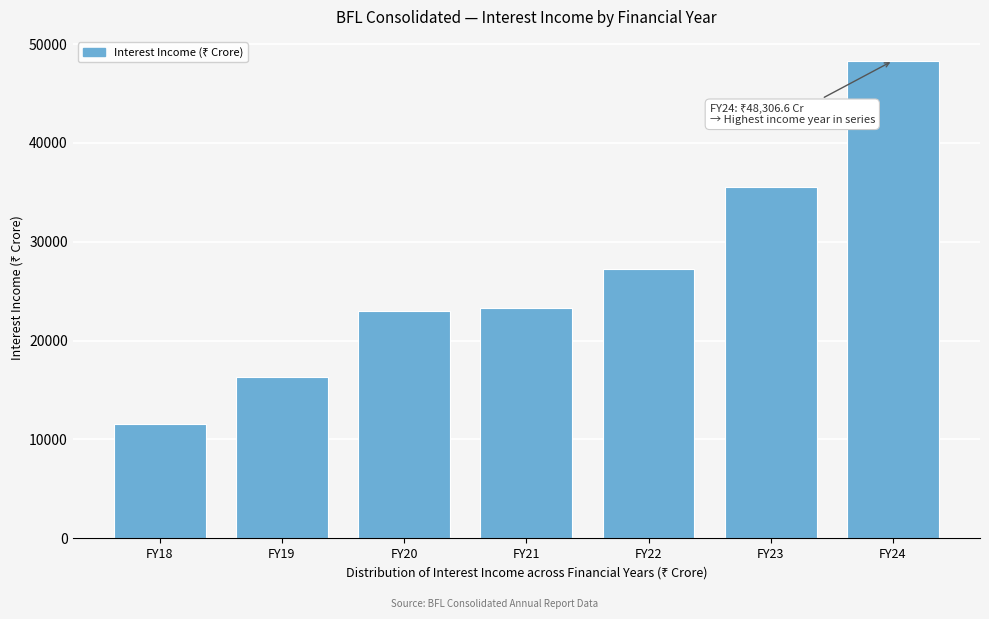

Reading left to right, list all the values displayed in this chart.

11585.5	16348.8	22970.4	23303.4	27269.8	35550.2	48306.6